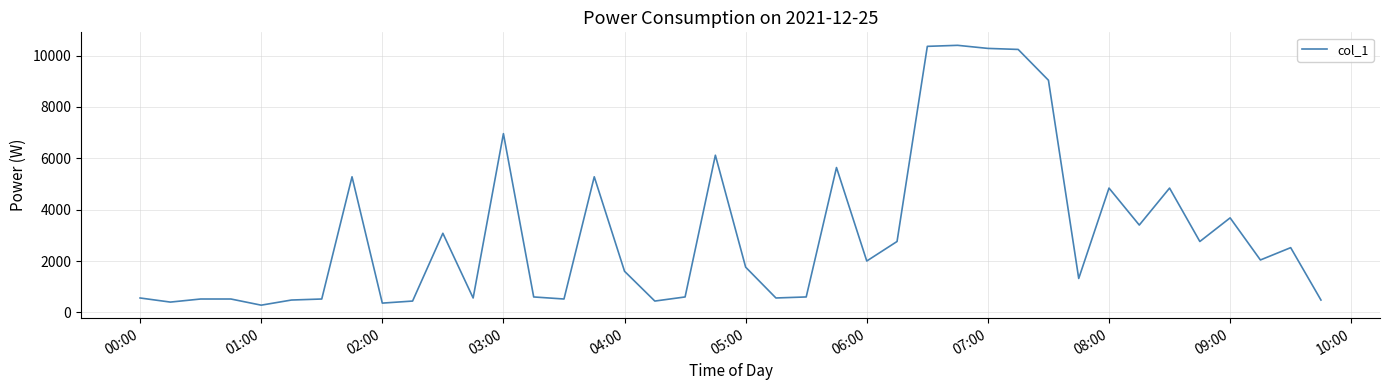

What is the smallest value displayed?

280